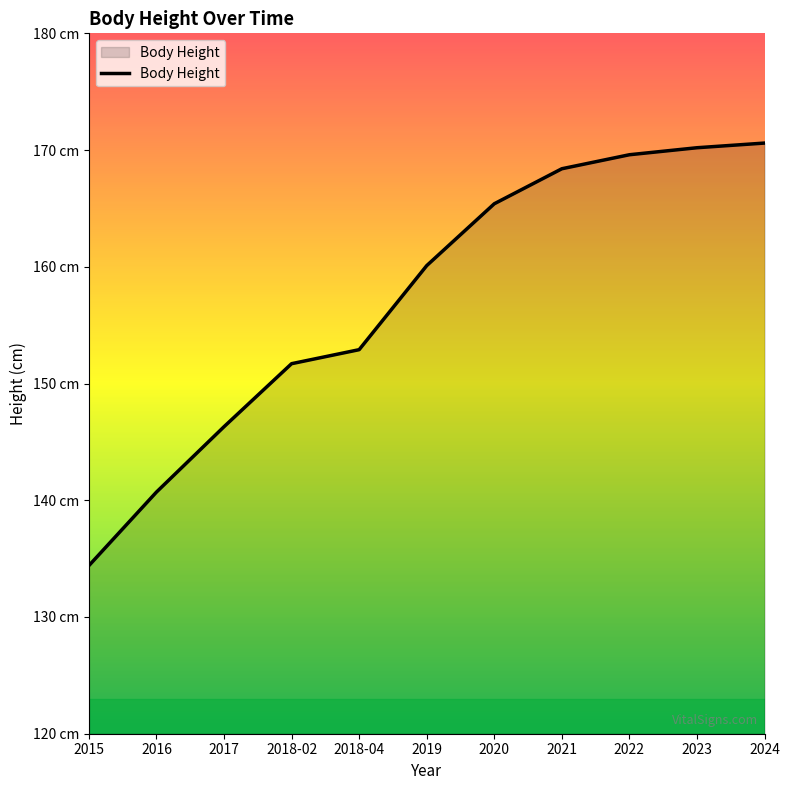

Does the chart have visible grid lines?

No